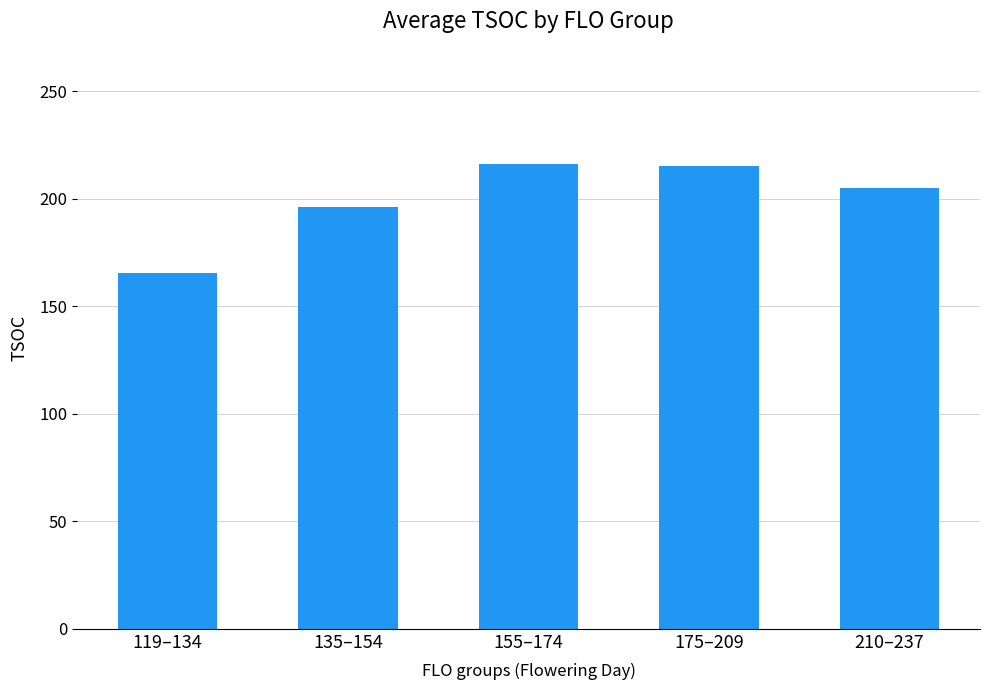

What is the difference between the values at 210–237 and 155–174?

11.2